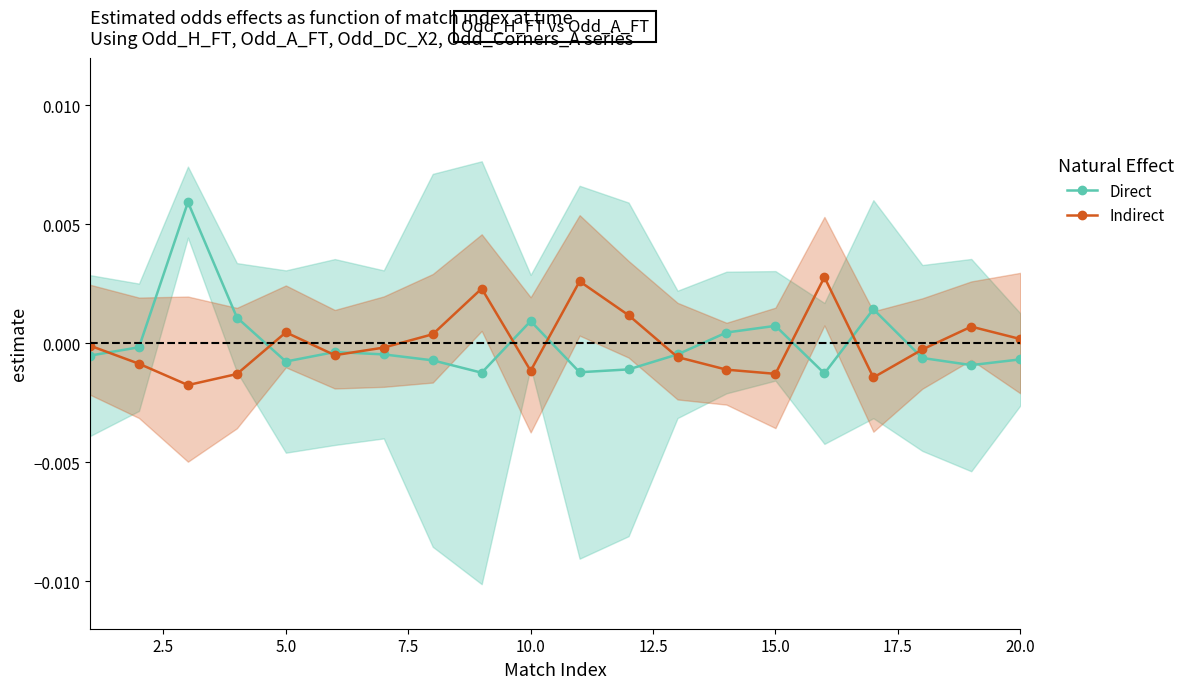

Where is the first local maximum for Indirect?

5.0